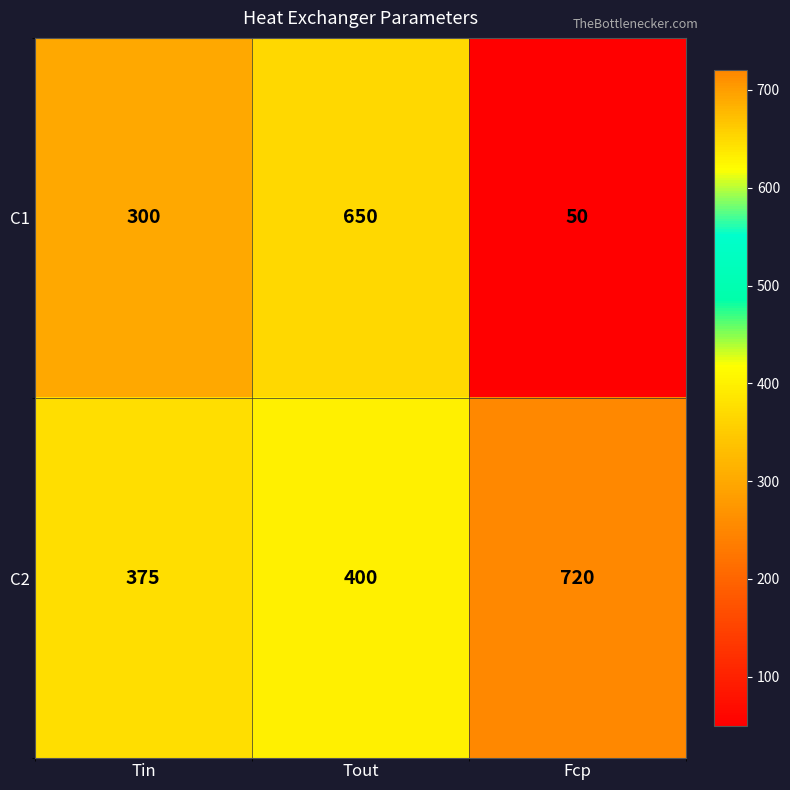

What value does the C1 series have at Tout?

650